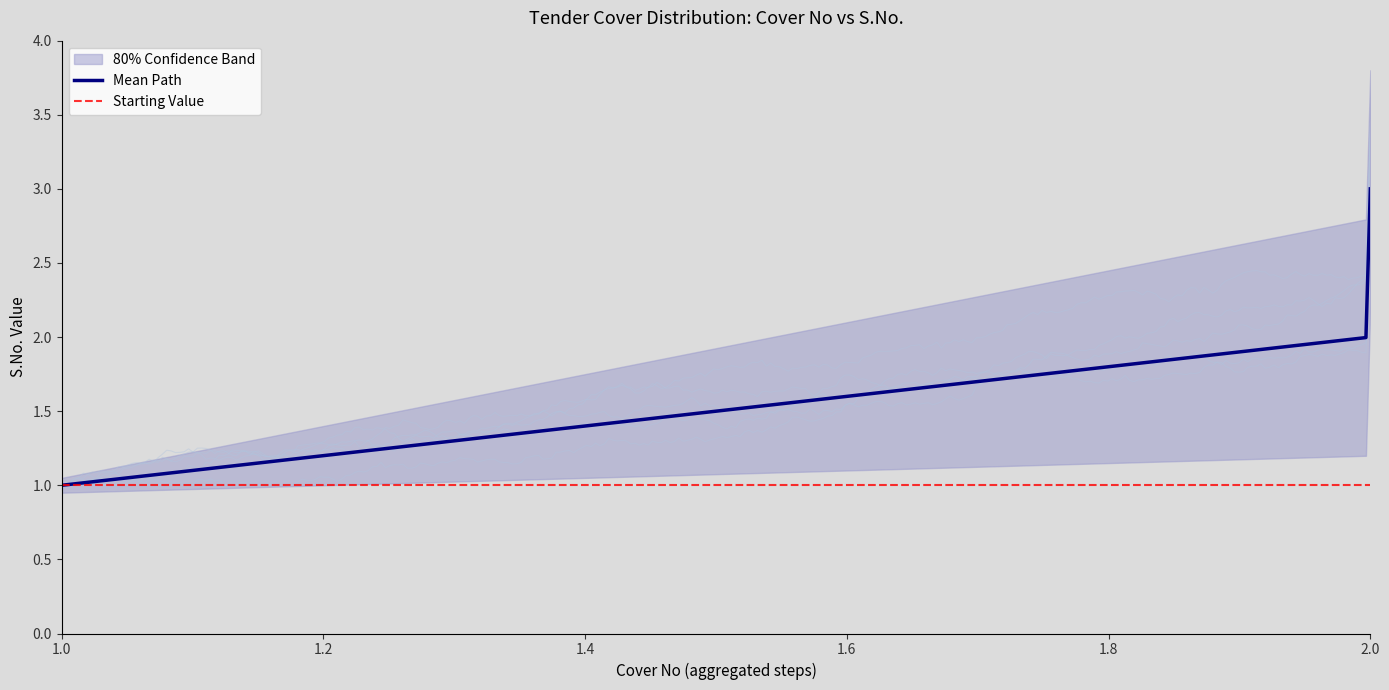

What is the difference between the maximum and second lowest values in the Cover No series?

1